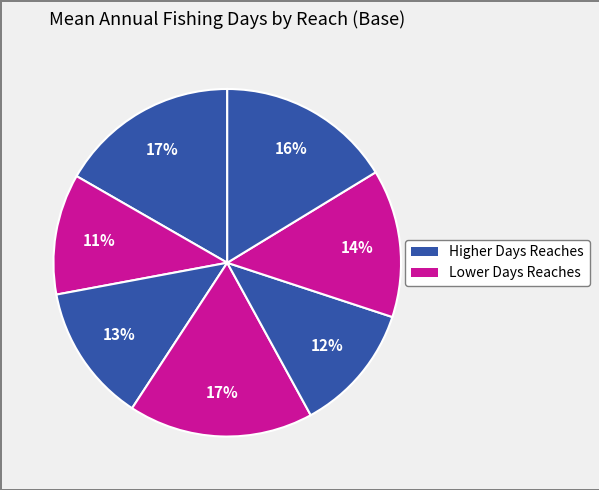

To the nearest percent, what is the average slice percentage?

14%